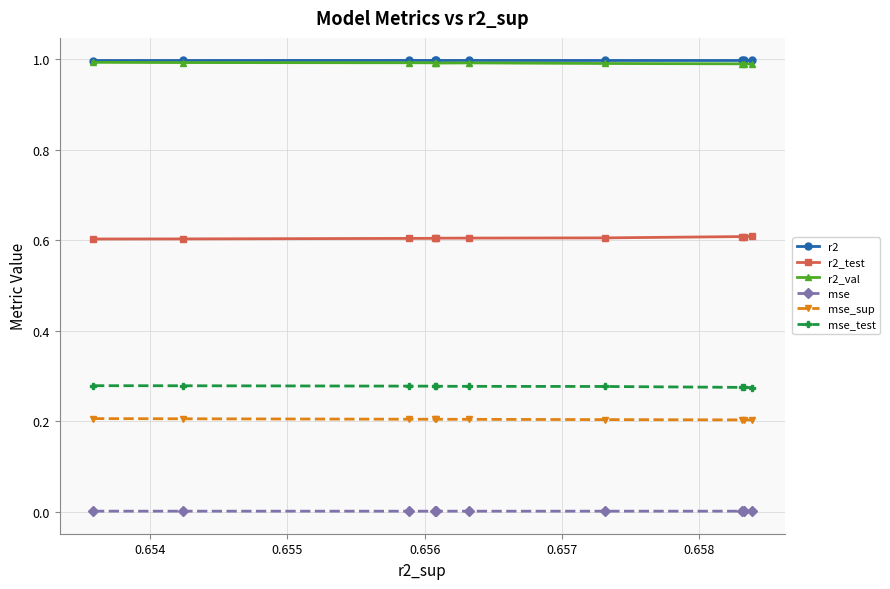

True or false: r2_val and mse_test cross at least once.

False